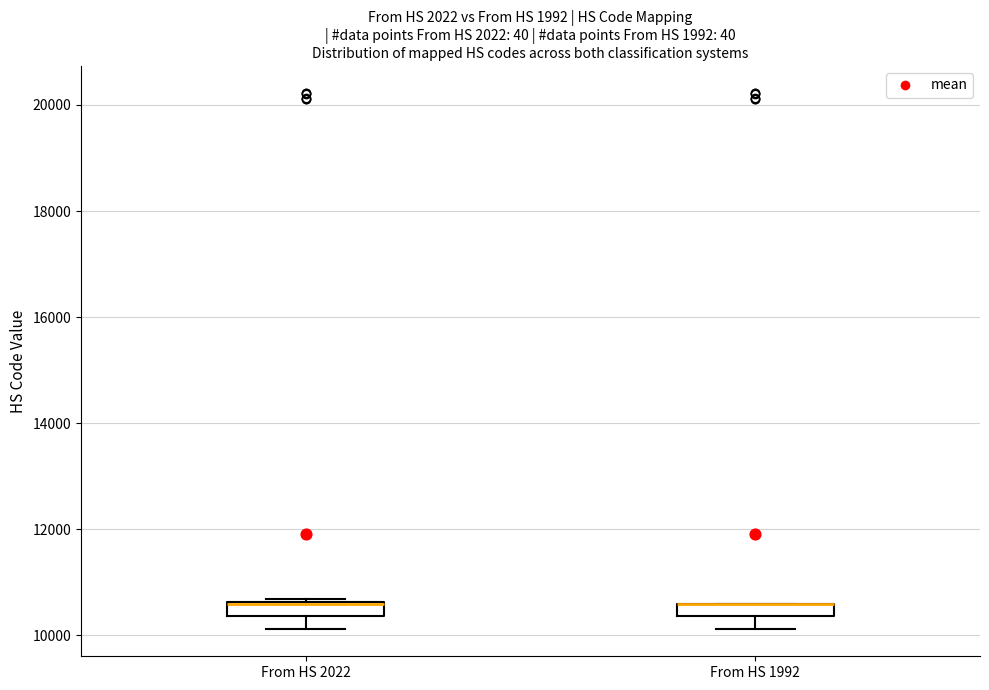

Where does the lower whisker of the box for From HS 1992 end on the y-axis? The values are not printed on the chart, so give them approximately, as read against the axis.

10200